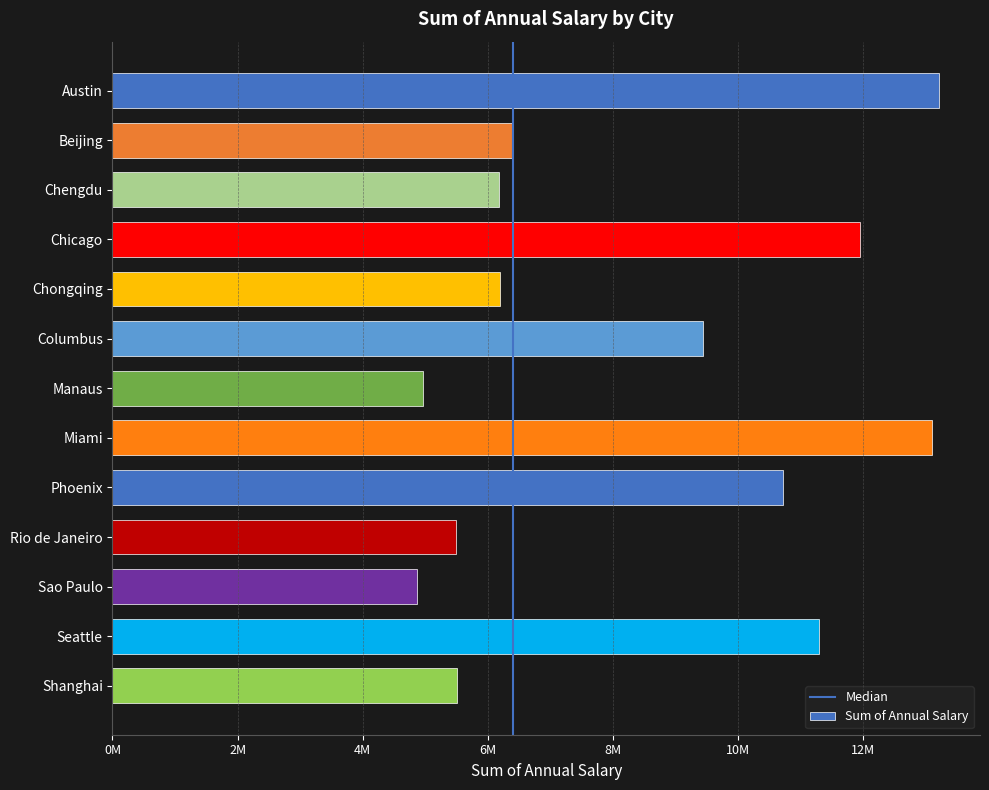

Does the chart contain any negative values?

No